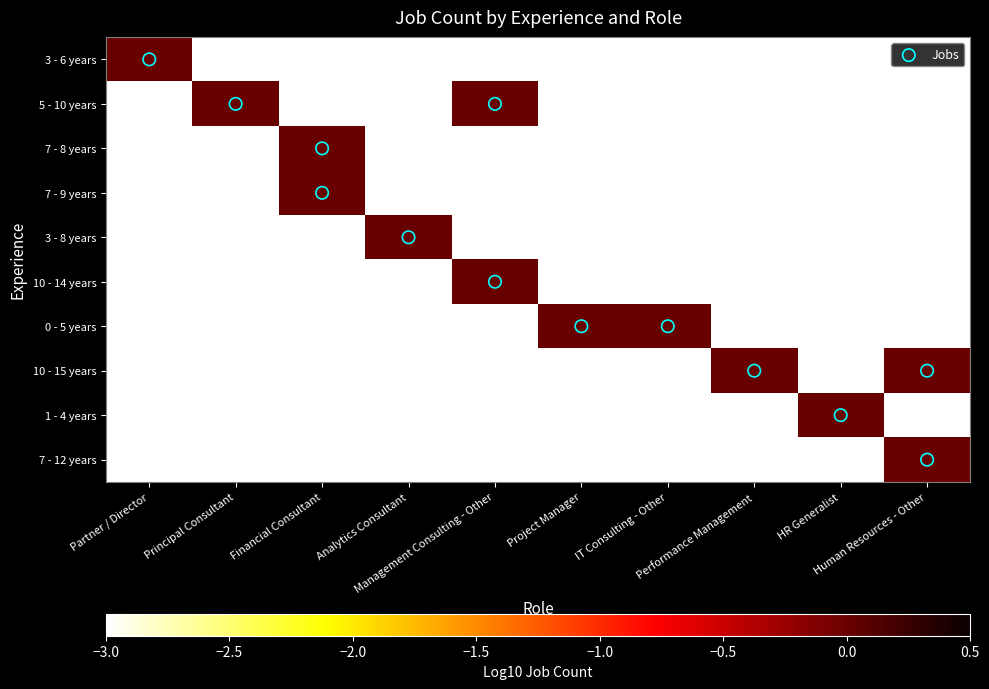

Which category has the lowest value in the 5 - 10 years series?

Partner / Director